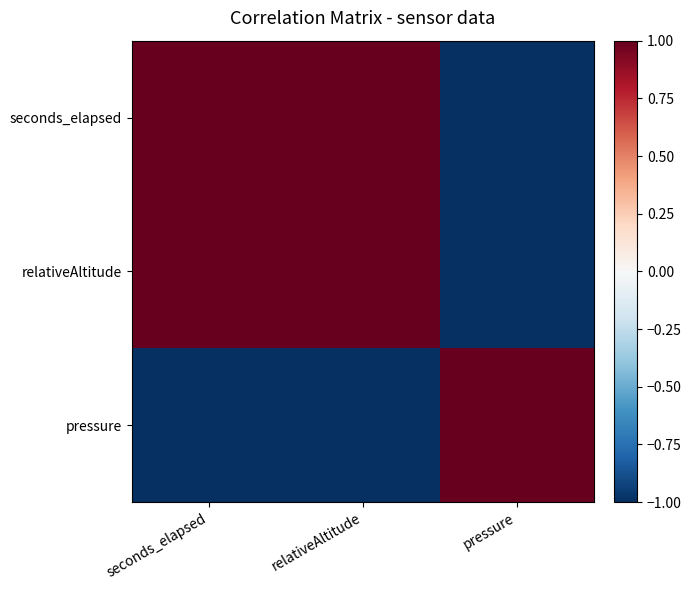

Which series changed the most between seconds_elapsed and pressure?

seconds_elapsed